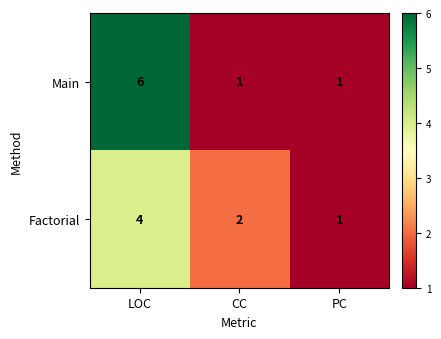

Rank the series by their average value, from highest to lowest.

Main, Factorial